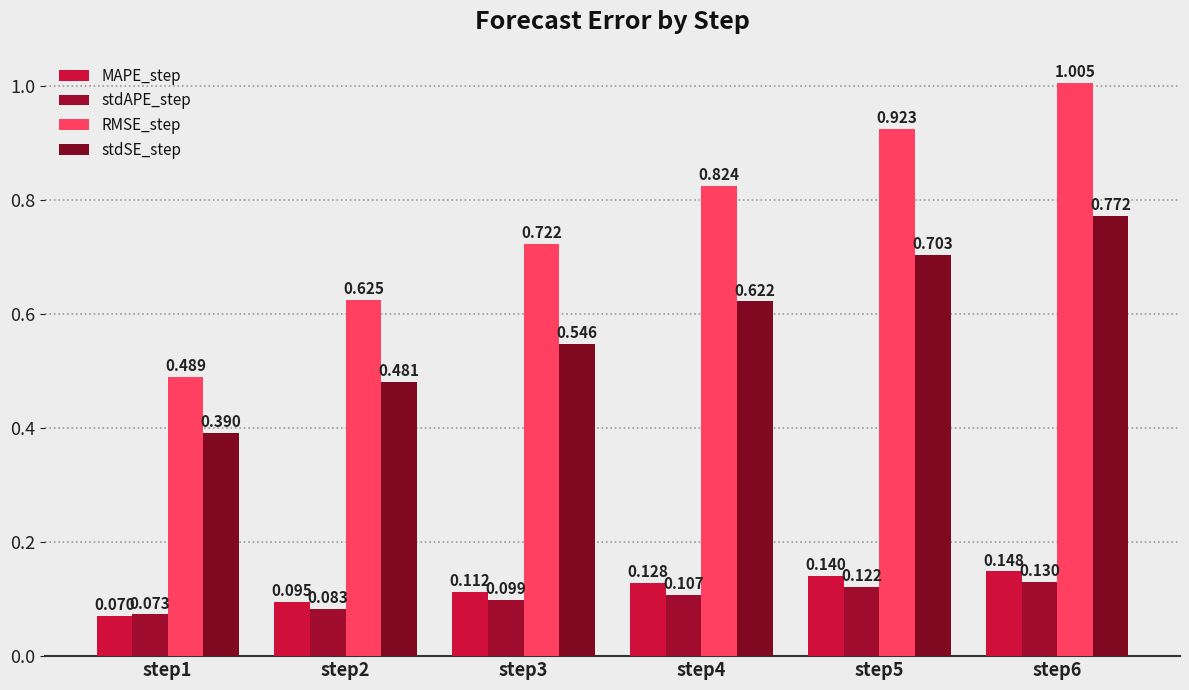

What is the difference between the highest and lowest values at step2?

0.5